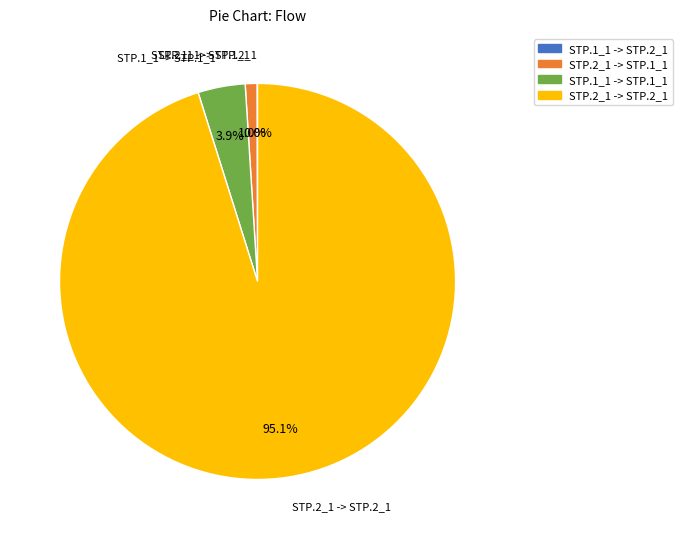

Which has a higher value, STP.1_1 -> STP.1_1 or STP.2_1 -> STP.1_1?

STP.1_1 -> STP.1_1